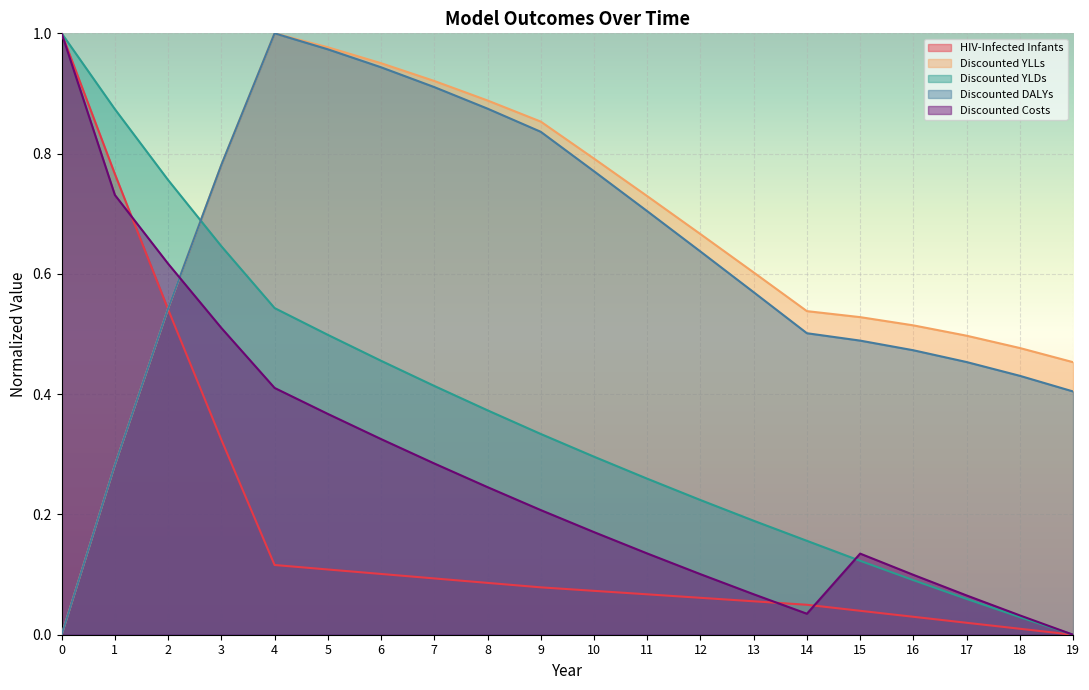

The value of HIV-Infected Infants at 14 is 0.0. True or false?

False